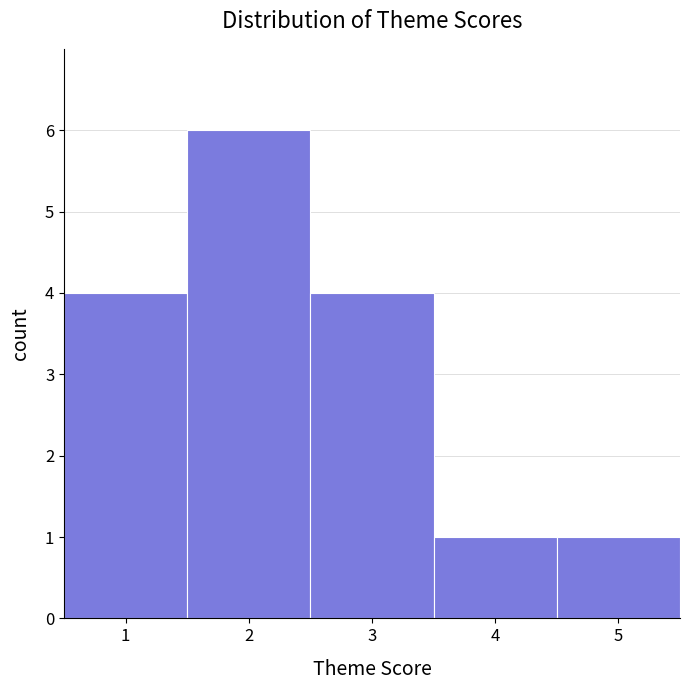

Over which range of the x-axis is the bar tallest?

1.5 to 2.5